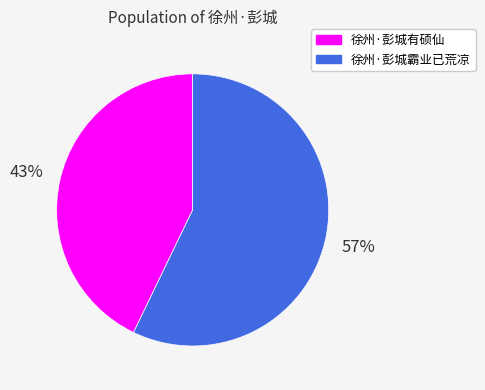

What is the largest slice in the pie chart?

徐州·彭城霸业已荒凉